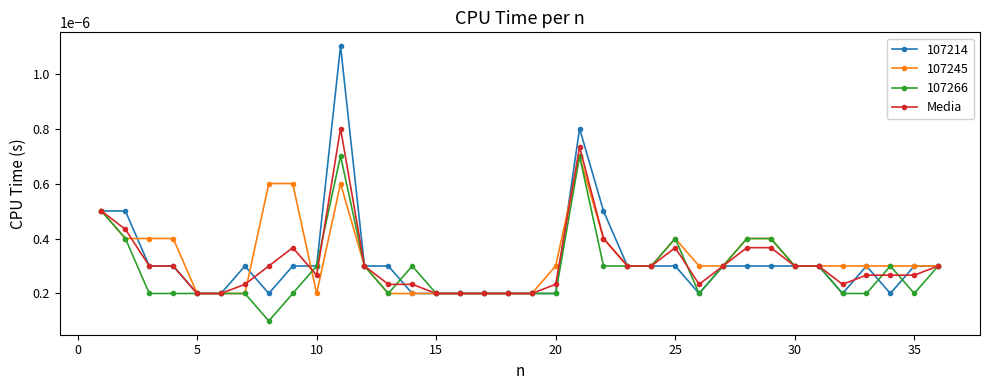

Count the number of categories in the chart.

36